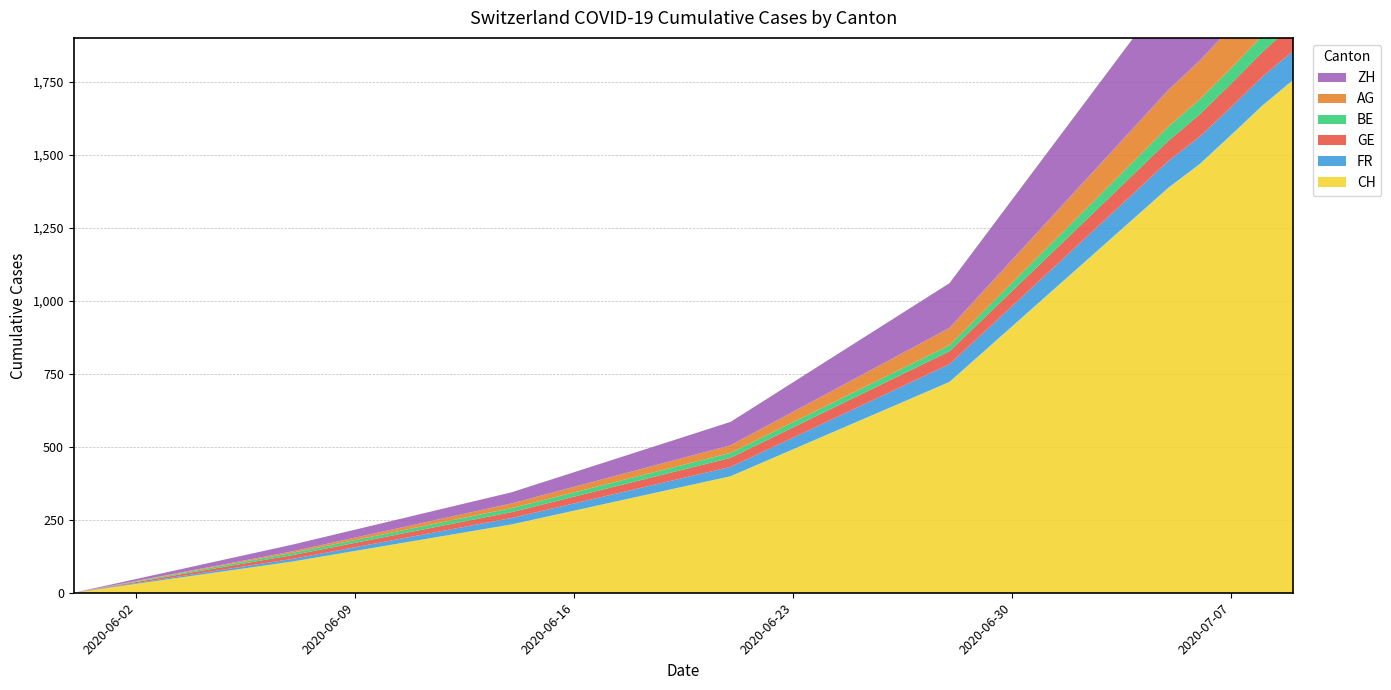

Reading left to right, what are all the values shown in this chart?

CH: 2020-05-31=0	2020-06-07=107	2020-06-14=234	2020-06-21=399	2020-06-28=722	2020-07-05=1387	2020-07-06=1468	2020-07-07=1567	2020-07-08=1668	2020-07-09=1757
FR: 2020-05-31=0	2020-06-07=9	2020-06-14=22	2020-06-21=32	2020-06-28=61	2020-07-05=92	2020-07-06=94	2020-07-07=96	2020-07-08=99	2020-07-09=100
GE: 2020-05-31=0	2020-06-07=13	2020-06-14=20	2020-06-21=31	2020-06-28=44	2020-07-05=69	2020-07-06=76	2020-07-07=80	2020-07-08=84	2020-07-09=92
BE: 2020-05-31=0	2020-06-07=8	2020-06-14=14	2020-06-21=17	2020-06-28=21	2020-07-05=49	2020-07-06=52	2020-07-07=53	2020-07-08=57	2020-07-09=59
AG: 2020-05-31=0	2020-06-07=5	2020-06-14=16	2020-06-21=26	2020-06-28=59	2020-07-05=125	2020-07-06=132	2020-07-07=140	2020-07-08=147	2020-07-09=153
ZH: 2020-05-31=0	2020-06-07=23	2020-06-14=38	2020-06-21=80	2020-06-28=153	2020-07-05=338	2020-07-06=357	2020-07-07=382	2020-07-08=405	2020-07-09=424